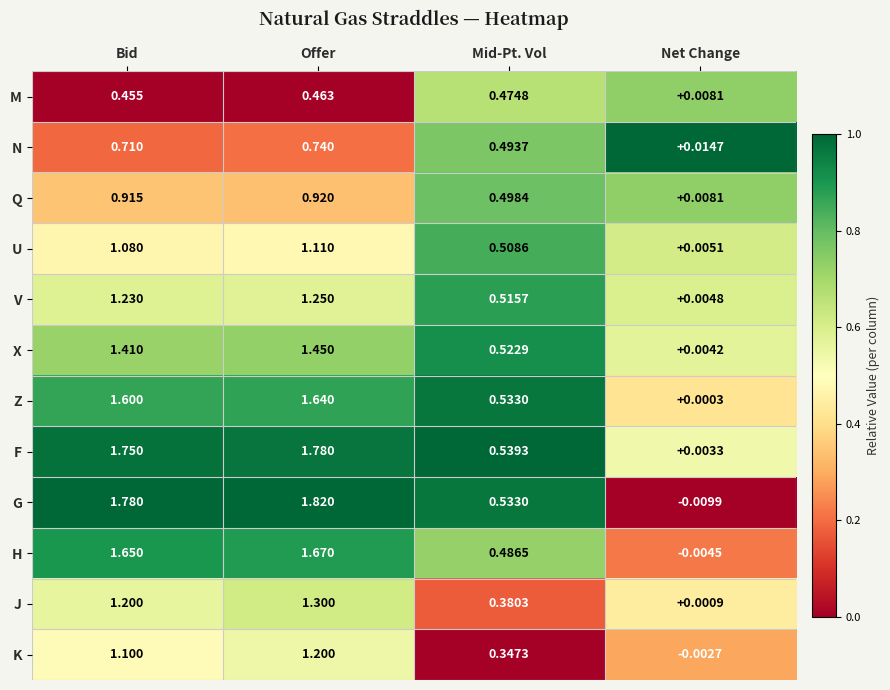

Where does the U series first go above 1?

Bid